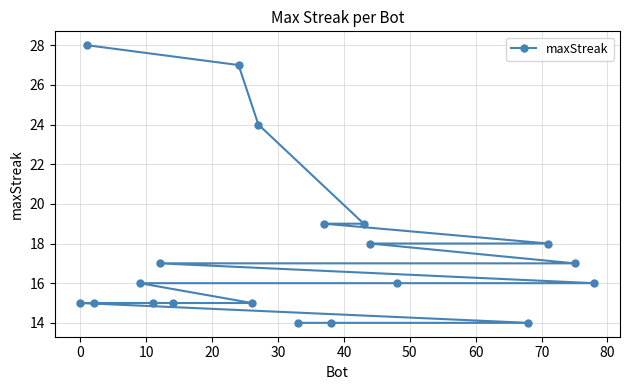

How many data points are above 16?

9